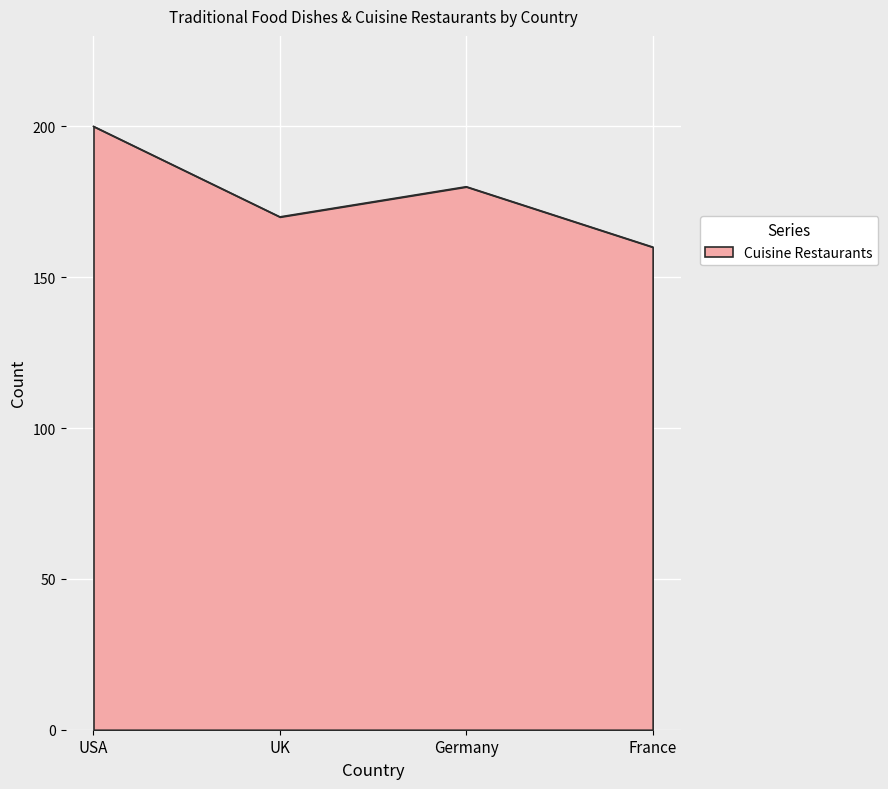

What is the change in value from UK to France?

-10